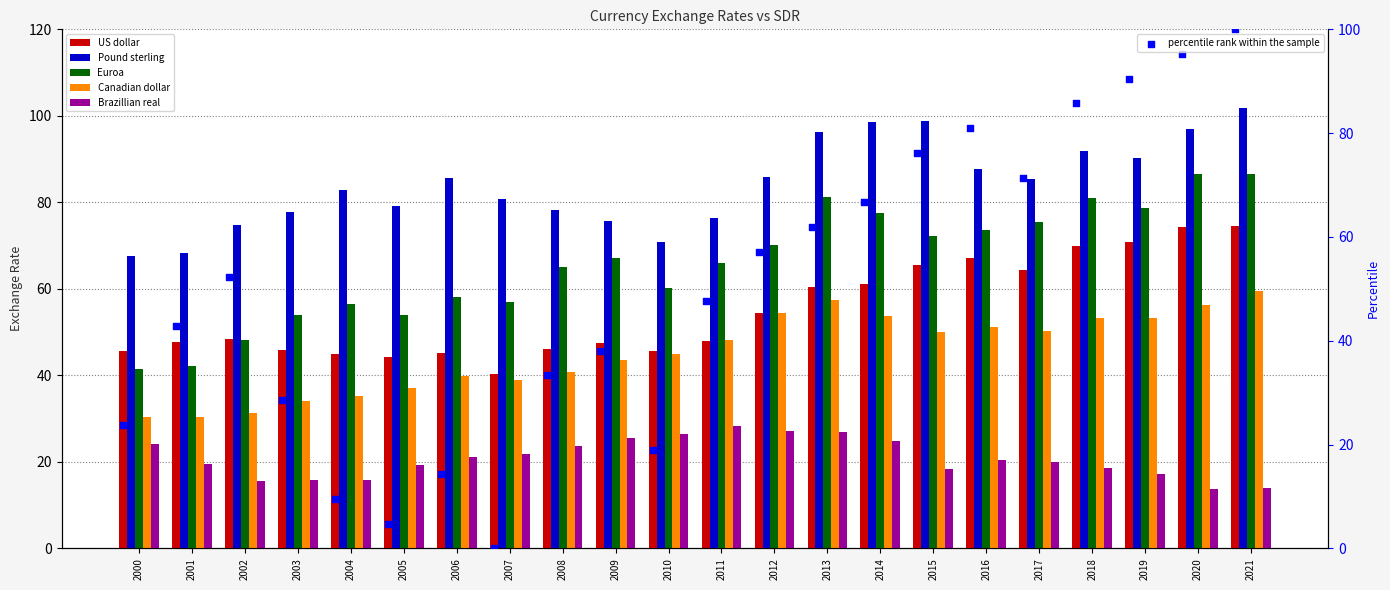

At how many categories does at least one series exceed 73?

19